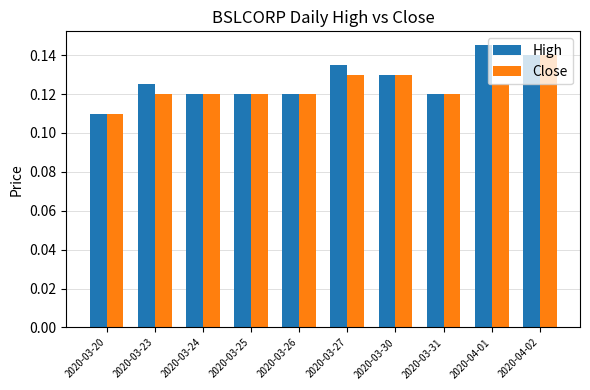

The value of High at 2020-03-25 is 0.2. True or false?

False